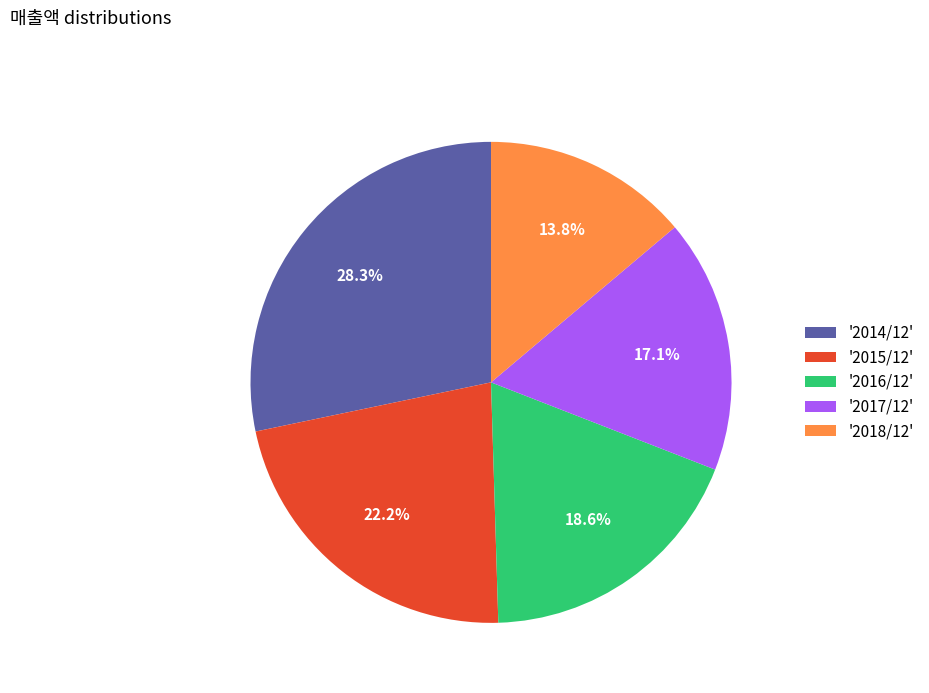

Is there a majority slice in this chart?

No